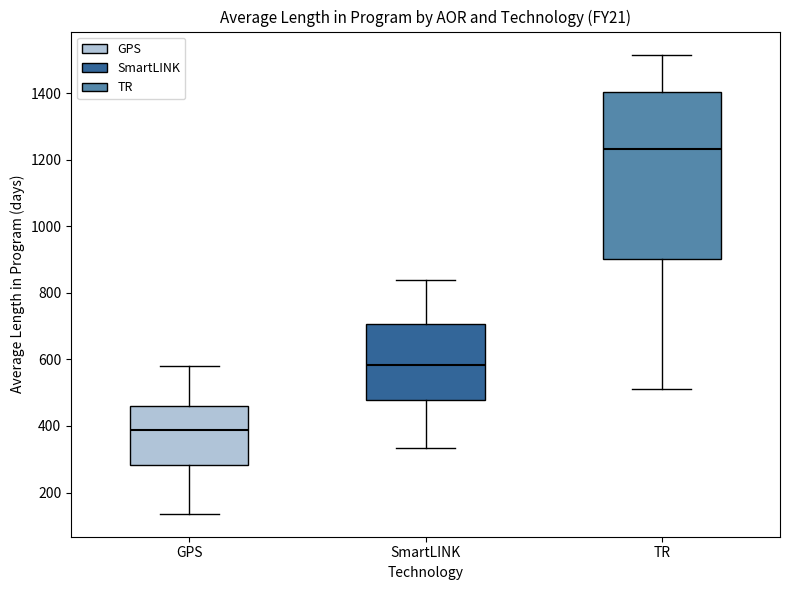

Which box has the highest median line?

TR